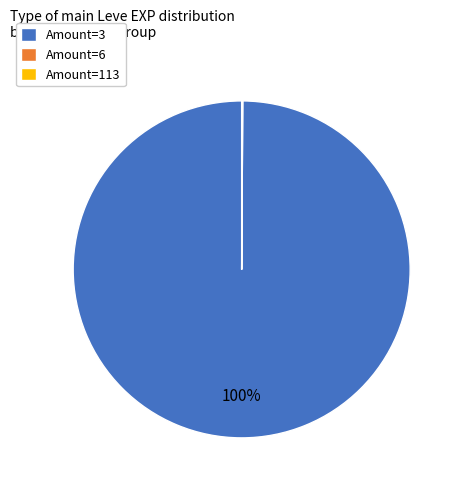

Is it true that Amount=3 is 100% of the pie?

True